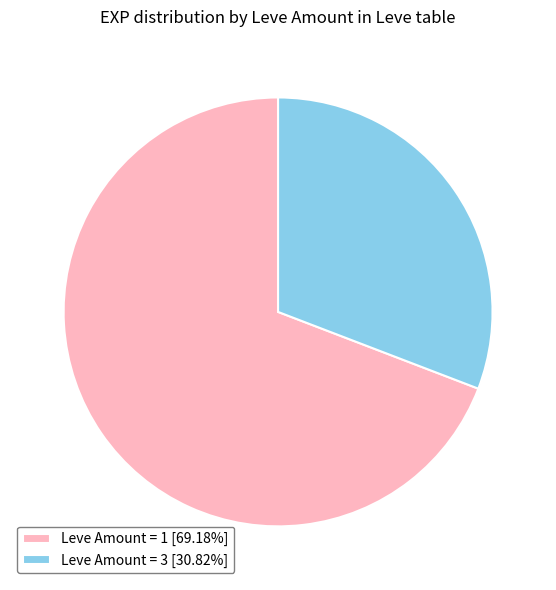

How many slices are in this pie chart?

2